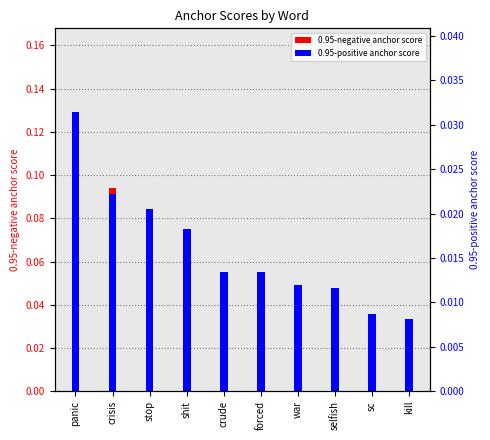

Is the value of 0.95-positive anchor score at stop greater than the value of 0.95-negative anchor score at crude?

Yes